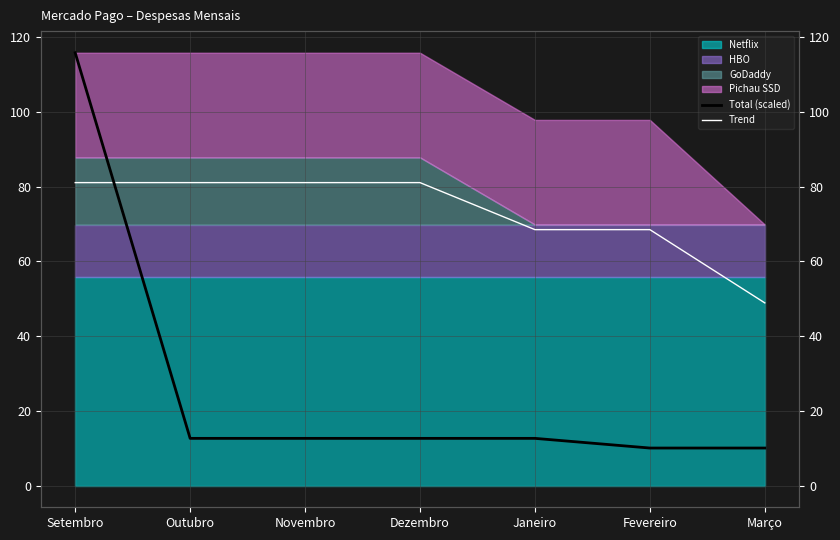

True or false: Total (scaled) and Trend cross at least once.

True